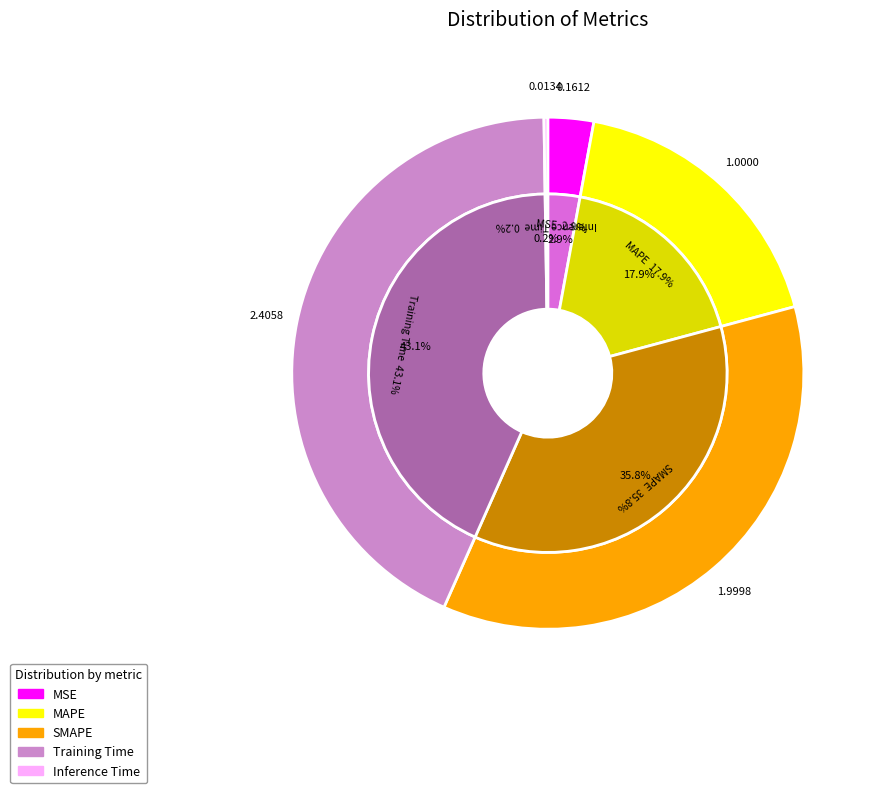

Does MAPE account for over 50% of the chart?

No